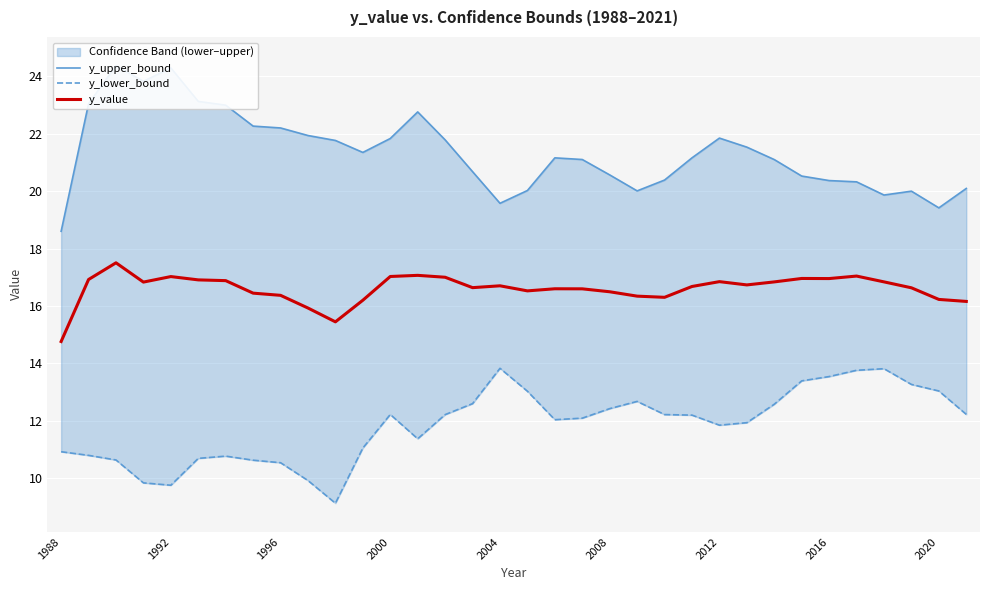

At which label does y_value reach its minimum?

1988